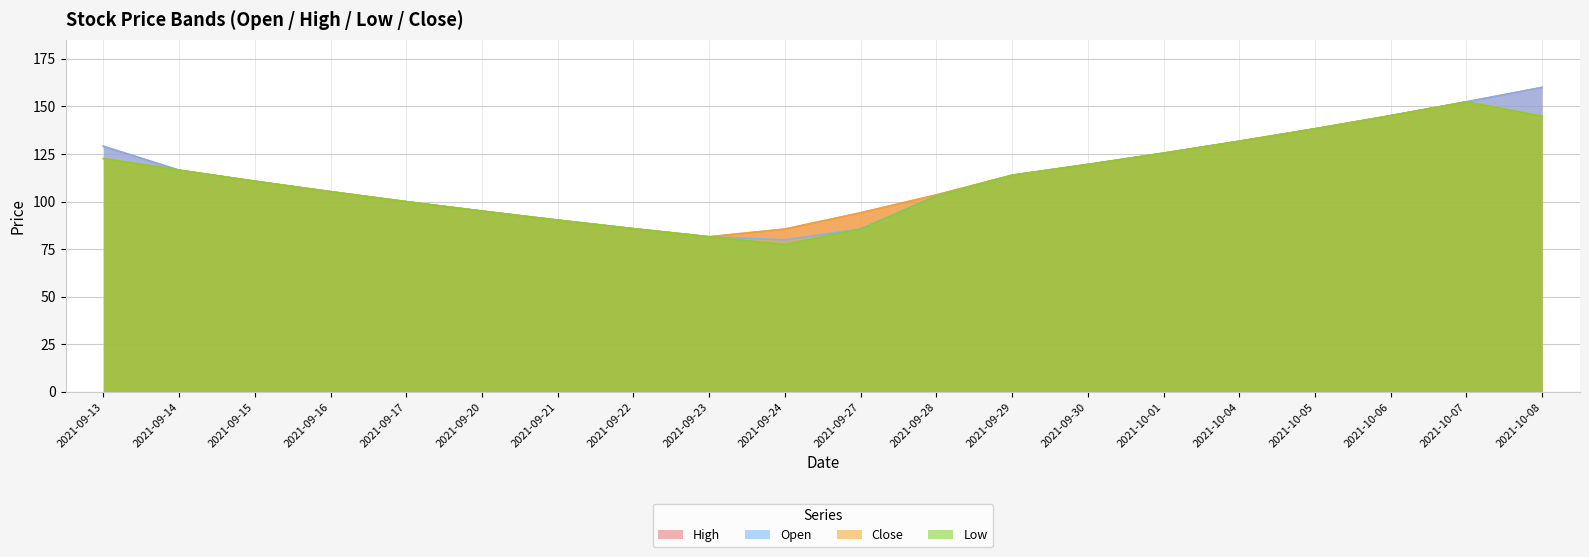

What are all the series names shown in the legend?

High, Open, Close, Low